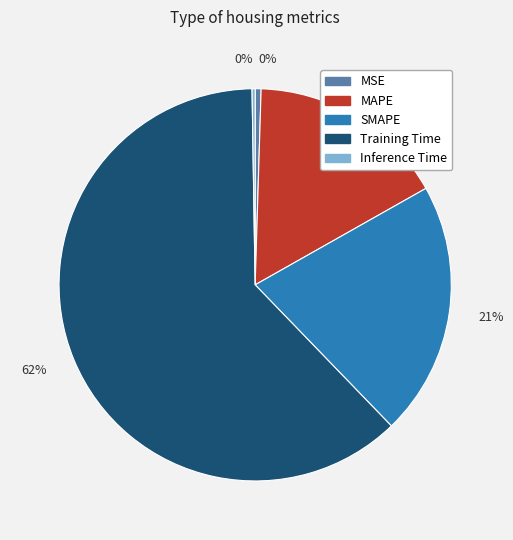

To the nearest percent, what is the difference between the SMAPE and MAPE slice percentages?

5%